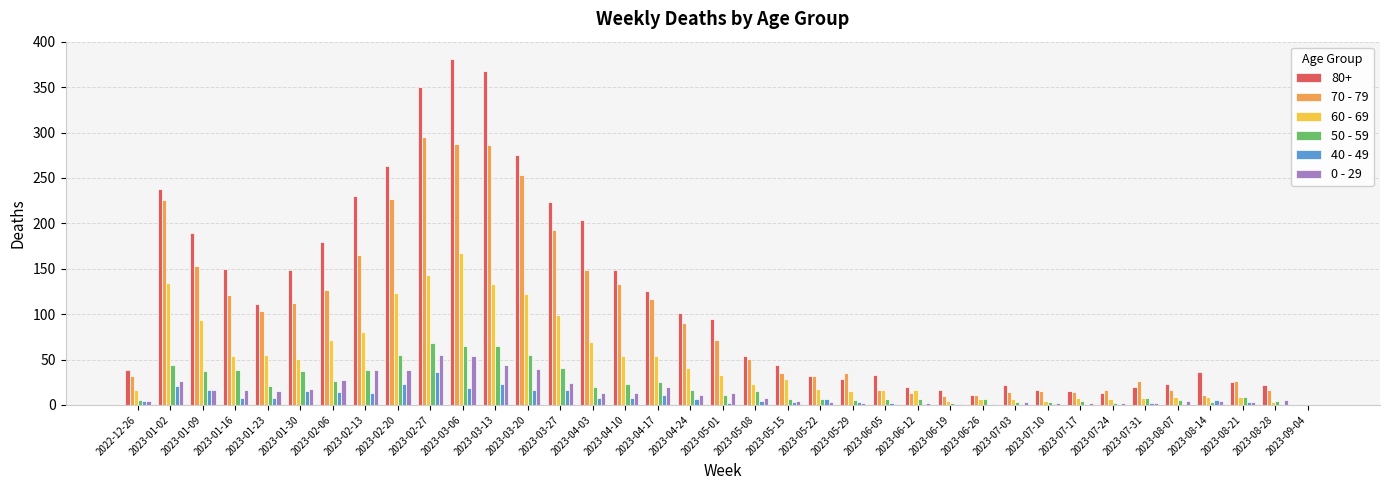

Is the value of 40 - 49 at 2023-05-01 greater than the value of 0 - 29 at 2023-02-27?

No